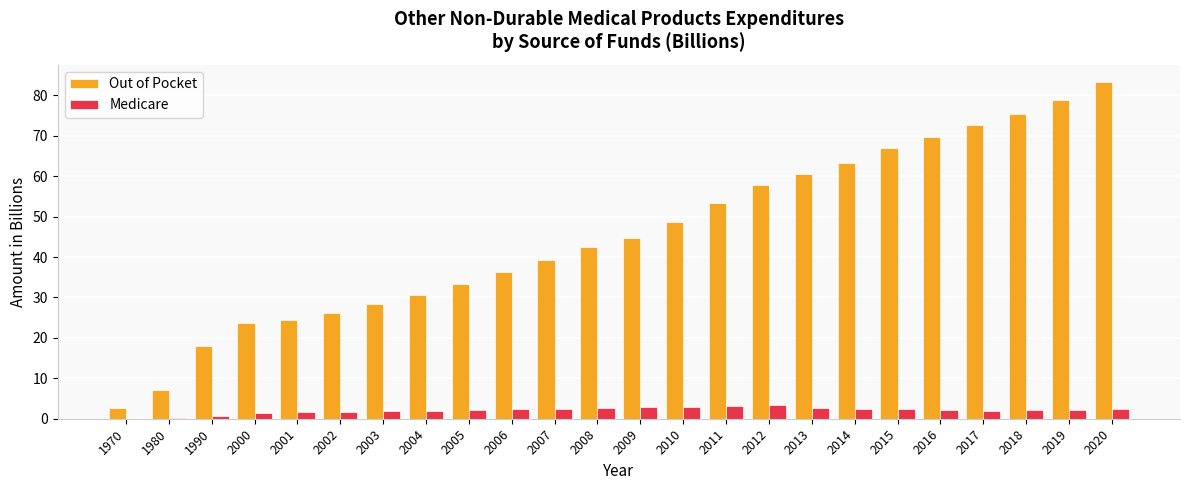

Which series changed the most between 2008 and 2018?

Out of Pocket